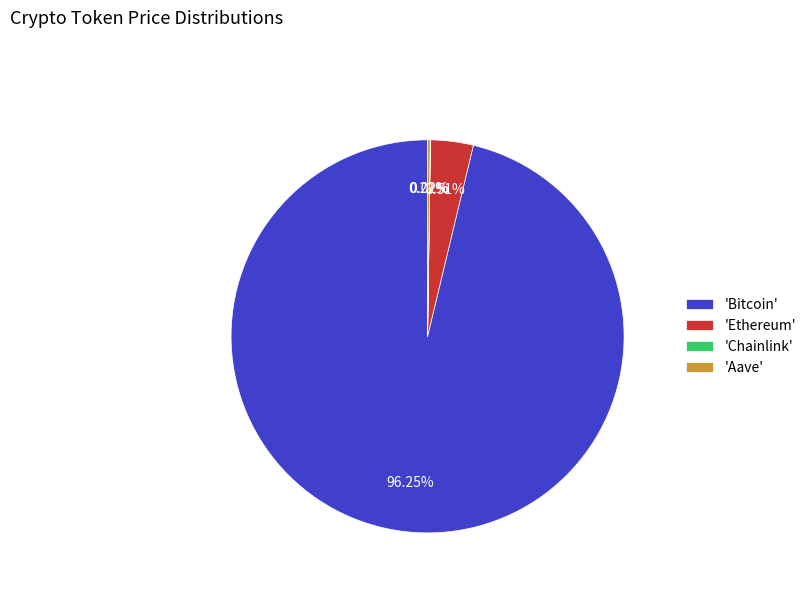

Which slice is the largest?

'Bitcoin'